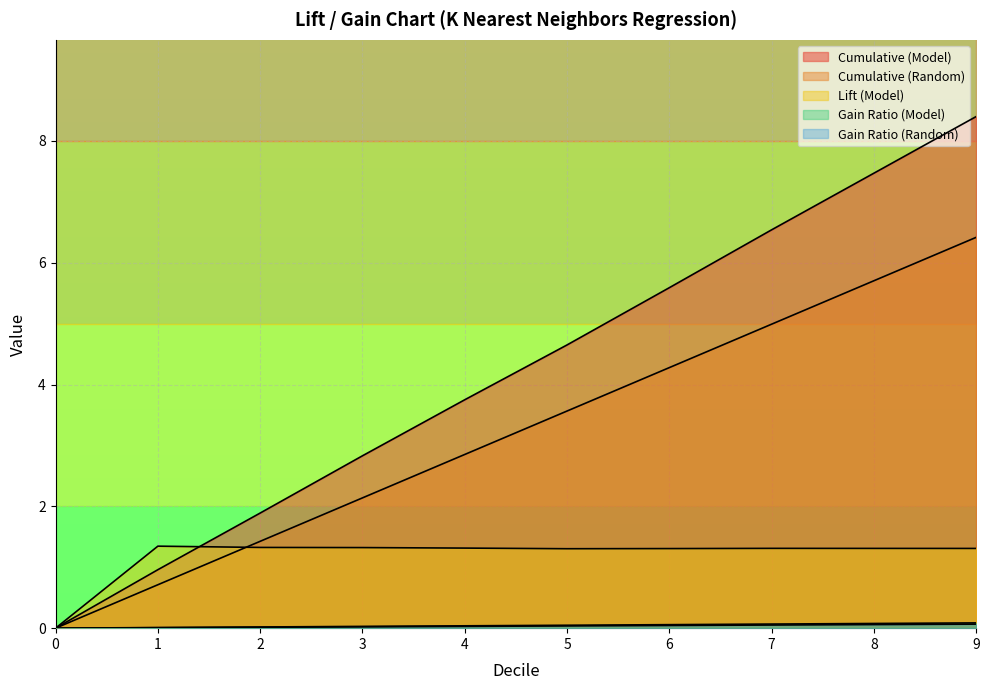

Is the value of Gain Ratio (Random) at 5 greater than the value of Gain Ratio (Model) at 3?

No